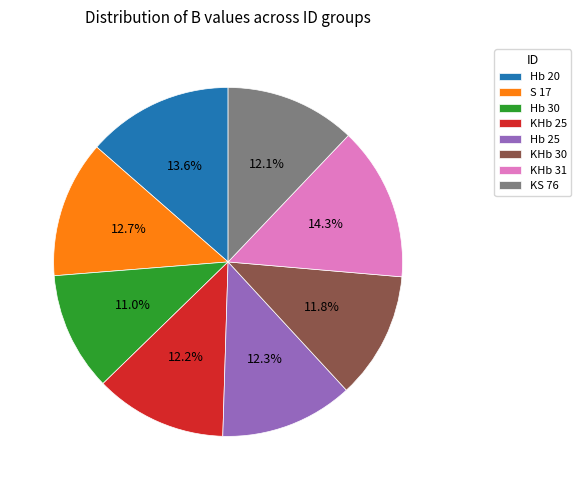

Does Hb 25 represent more than half of the total?

No